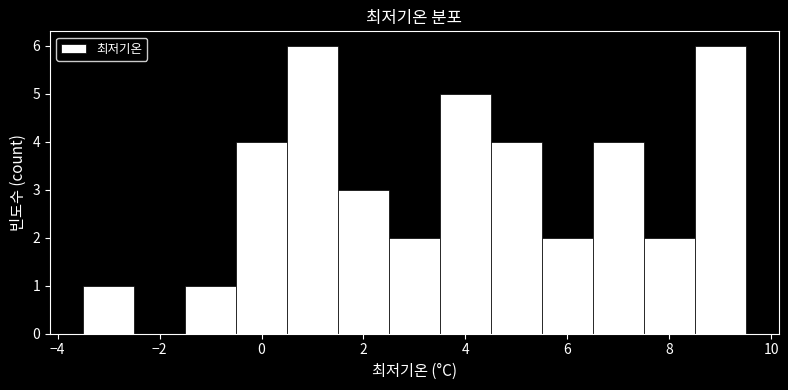

How tall is the bar that spans 8.5 to 9.5 on the x-axis? Neither the bar edges nor the heights are printed on the chart, so give them approximately, as read against the axes.

6